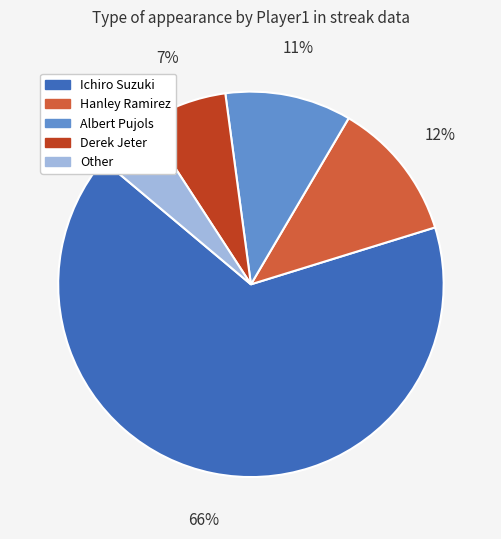

Does Derek Jeter account for over 50% of the chart?

No